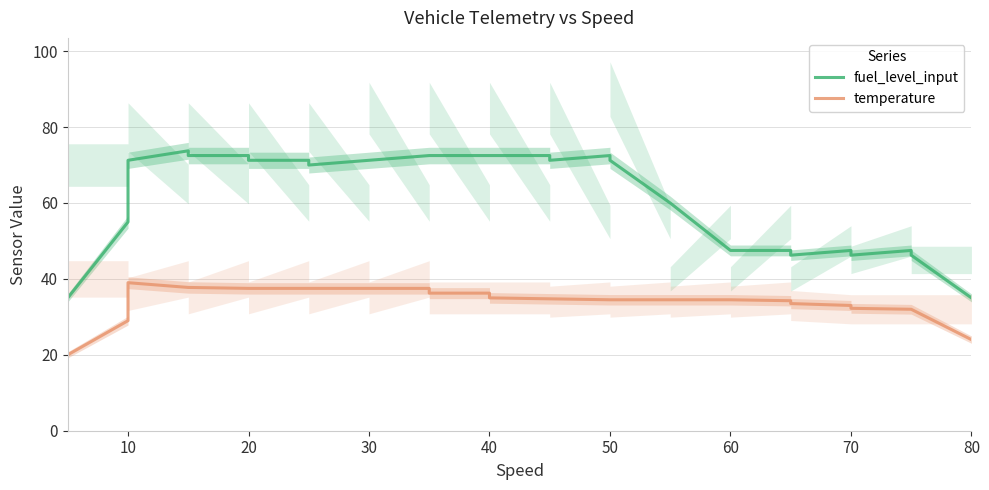

What is the value of the temperature point at the 2nd from the left?

29.0